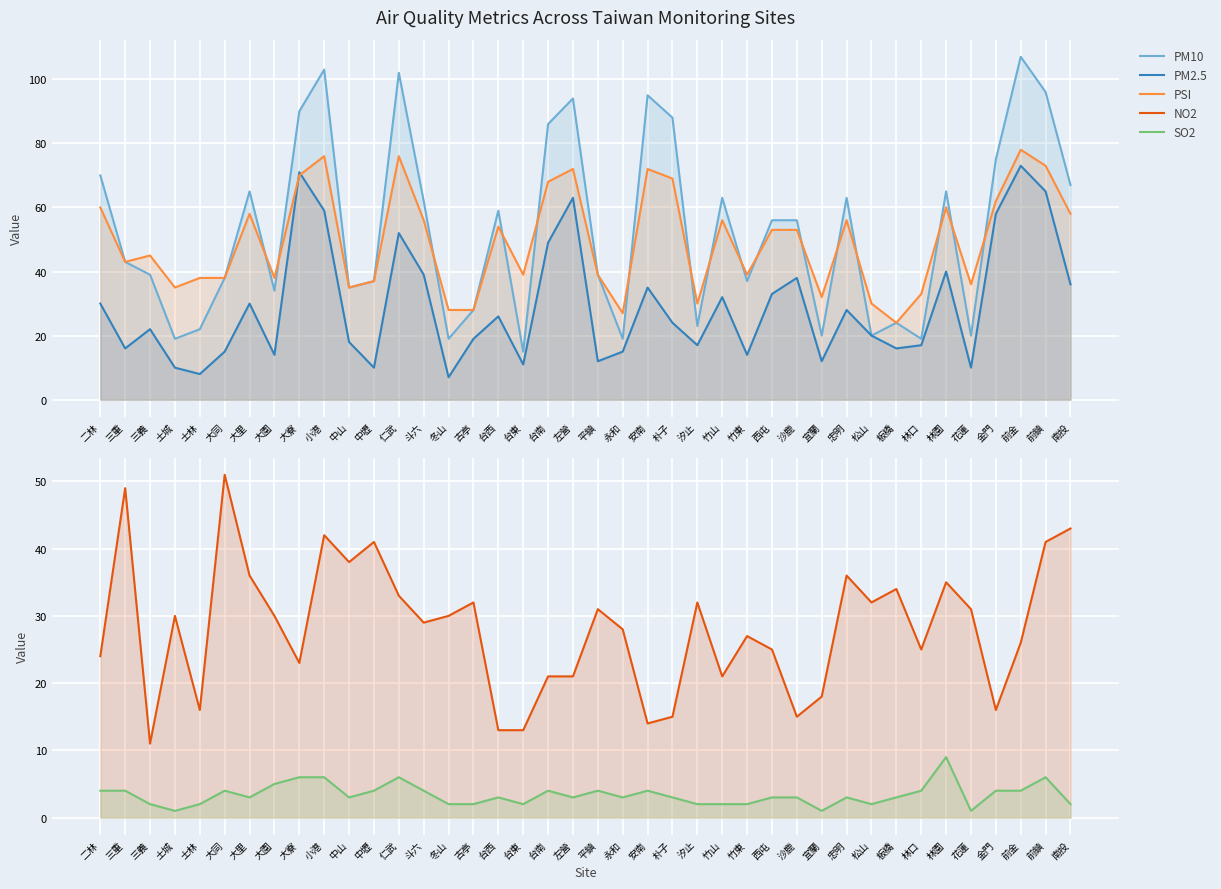

How many values in the PM2.5 series exceed 24?

19